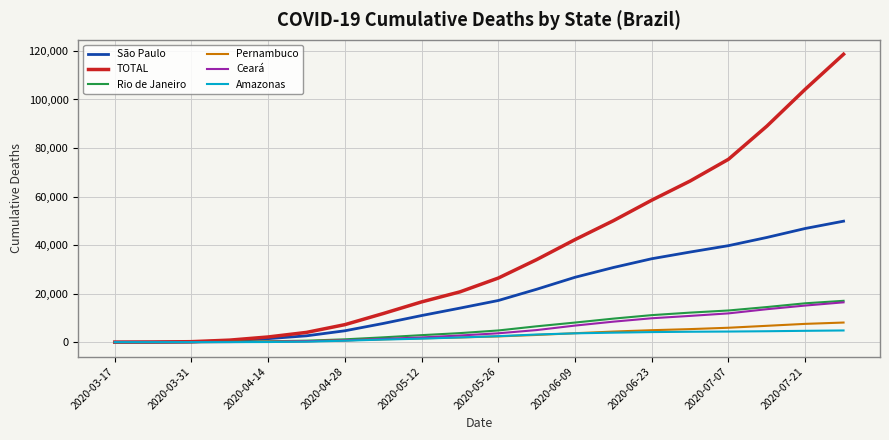

What is the maximum value shown in the chart?

118646